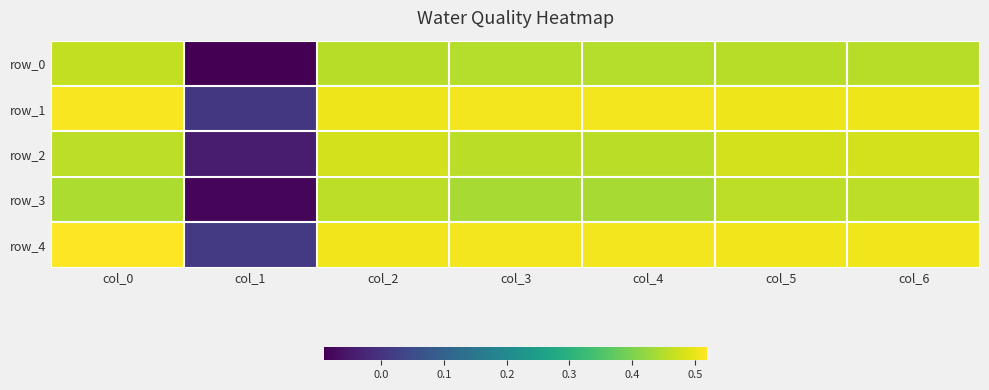

Count the number of categories in the chart.

7